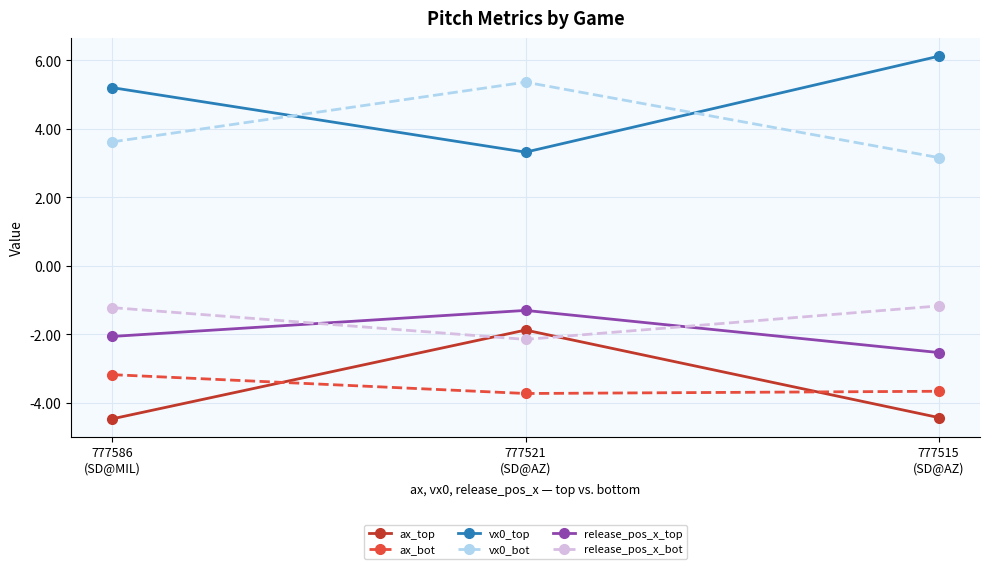

What is the lowest value of the release_pos_x_bot series?

-2.1